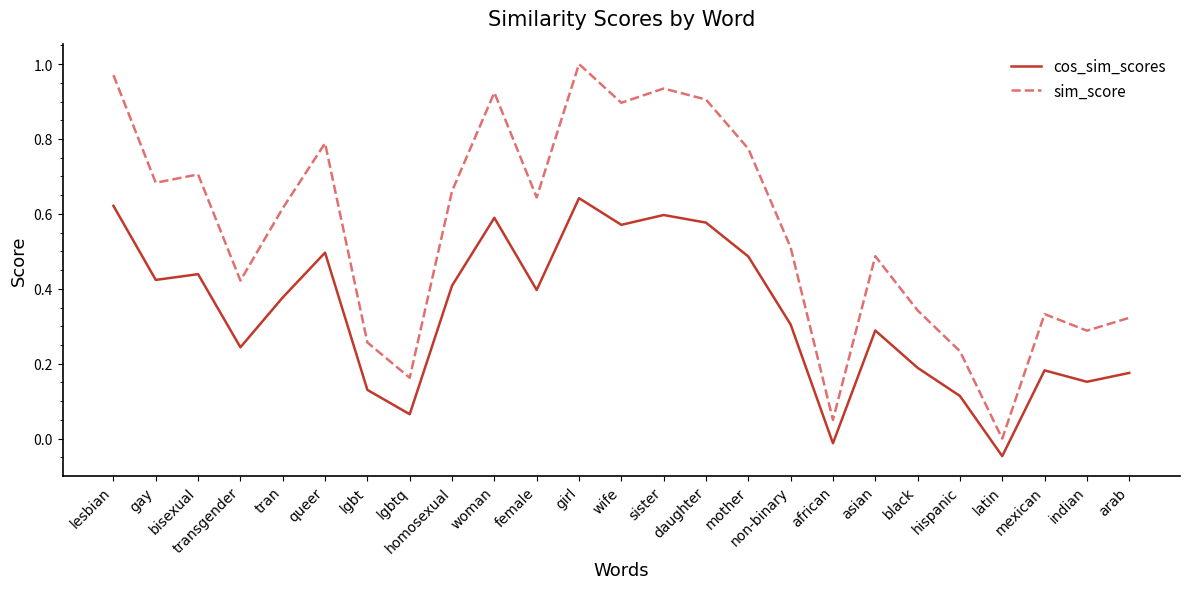

The value of cos_sim_scores at female is 0.4. True or false?

True